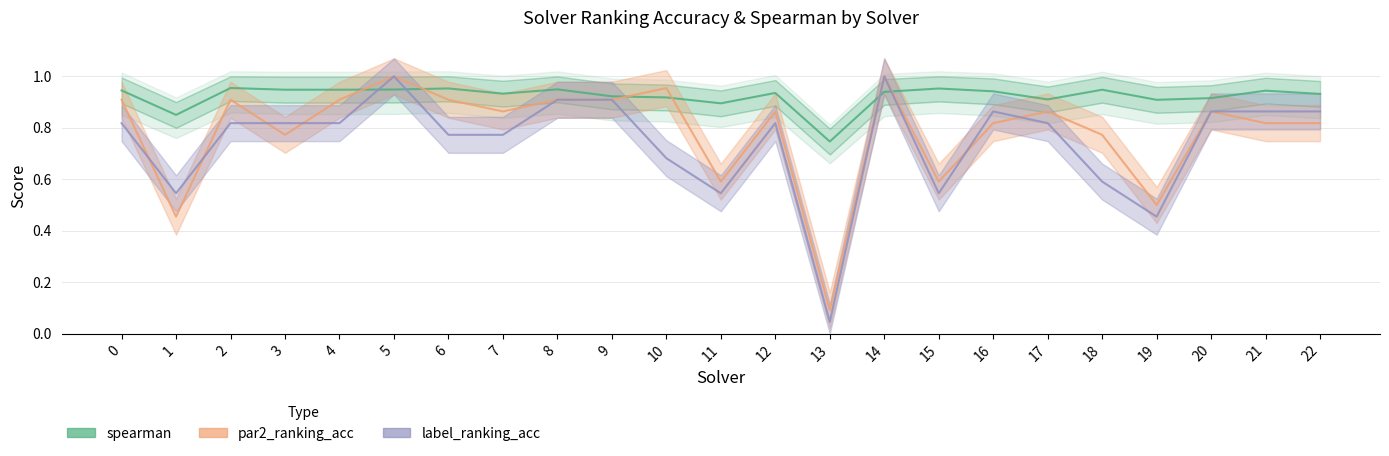

Reading left to right, extract all data points from this chart.

spearman: 0.9	0.9	1.0	0.9	0.9	0.9	1.0	0.9	0.9	0.9	0.9	0.9	0.9	0.7	0.9	1.0	0.9	0.9	0.9	0.9	0.9	0.9	0.9
par2_ranking_acc: 0.9	0.5	0.9	0.8	0.9	1.0	0.9	0.9	0.9	0.9	1.0	0.6	0.9	0.1	1.0	0.6	0.8	0.9	0.8	0.5	0.9	0.8	0.8
label_ranking_acc: 0.8	0.5	0.8	0.8	0.8	1.0	0.8	0.8	0.9	0.9	0.7	0.5	0.8	0.0	1.0	0.5	0.9	0.8	0.6	0.5	0.9	0.9	0.9